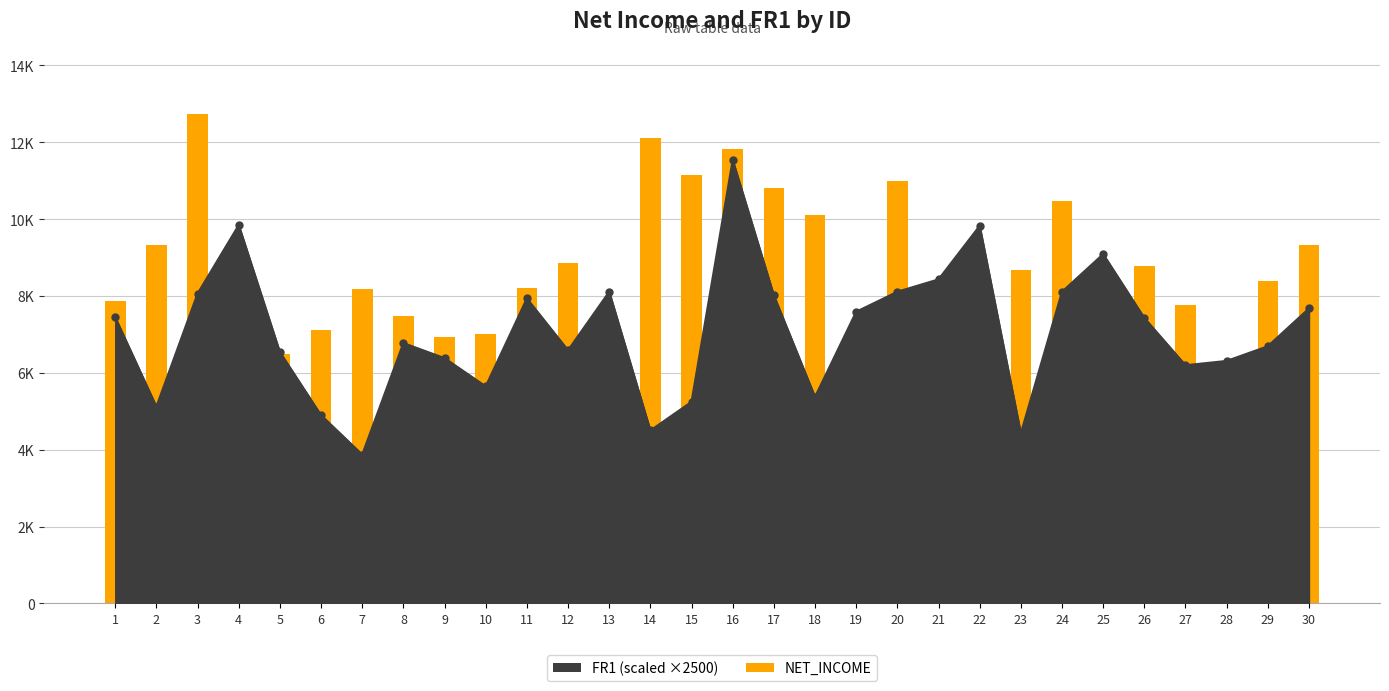

Where is the data nearest to the value 9314?

2